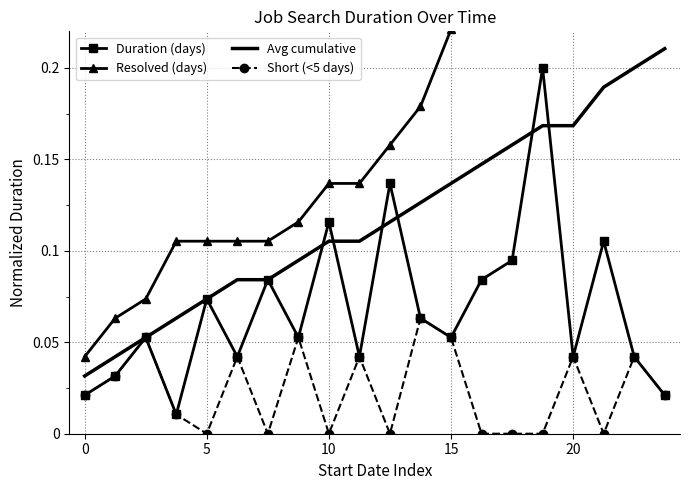

At which label does Short (<5 days) reach its peak?

11